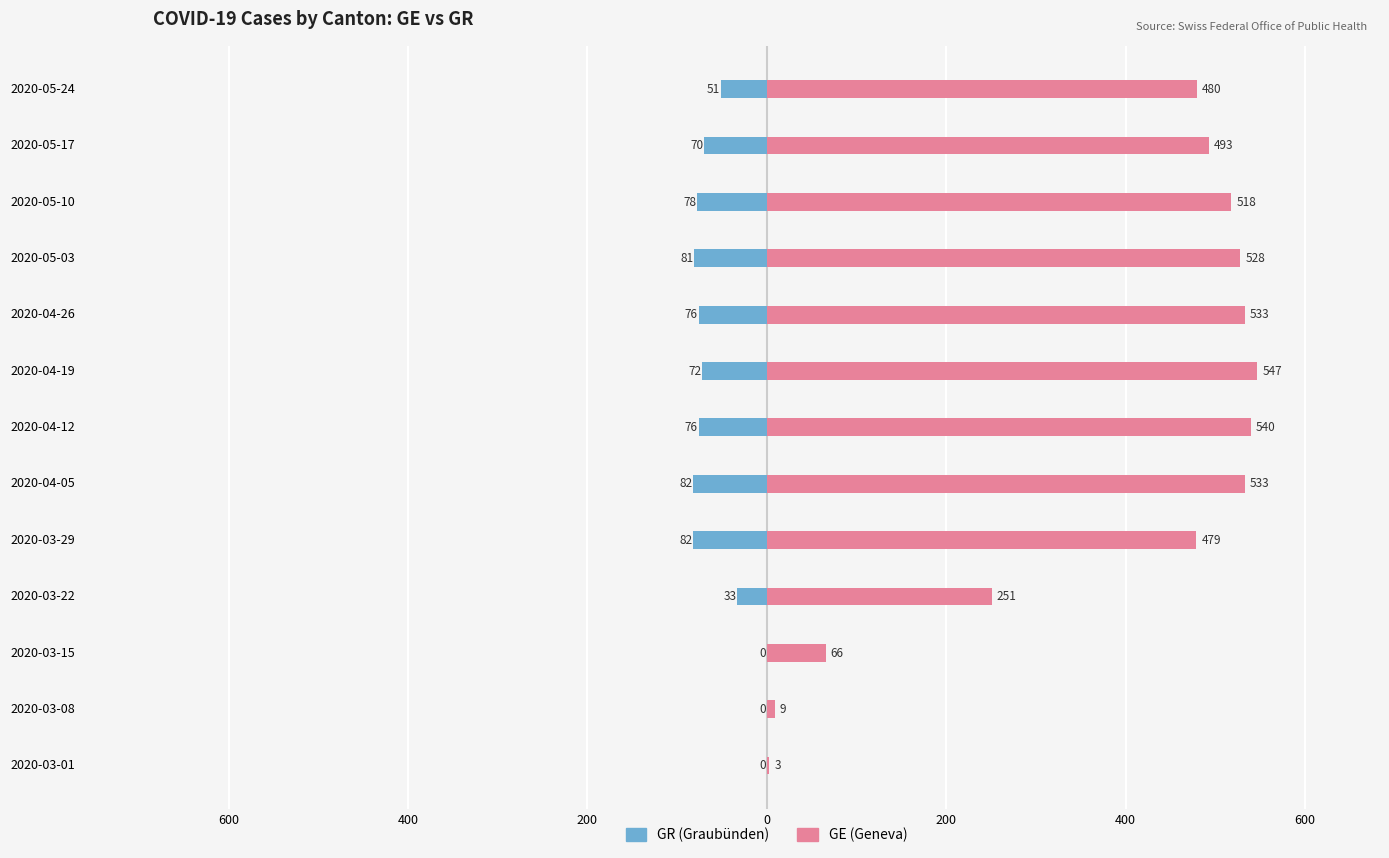

Is the value of GR at 2020-04-19 greater than the value of GE at 2020-03-29?

No